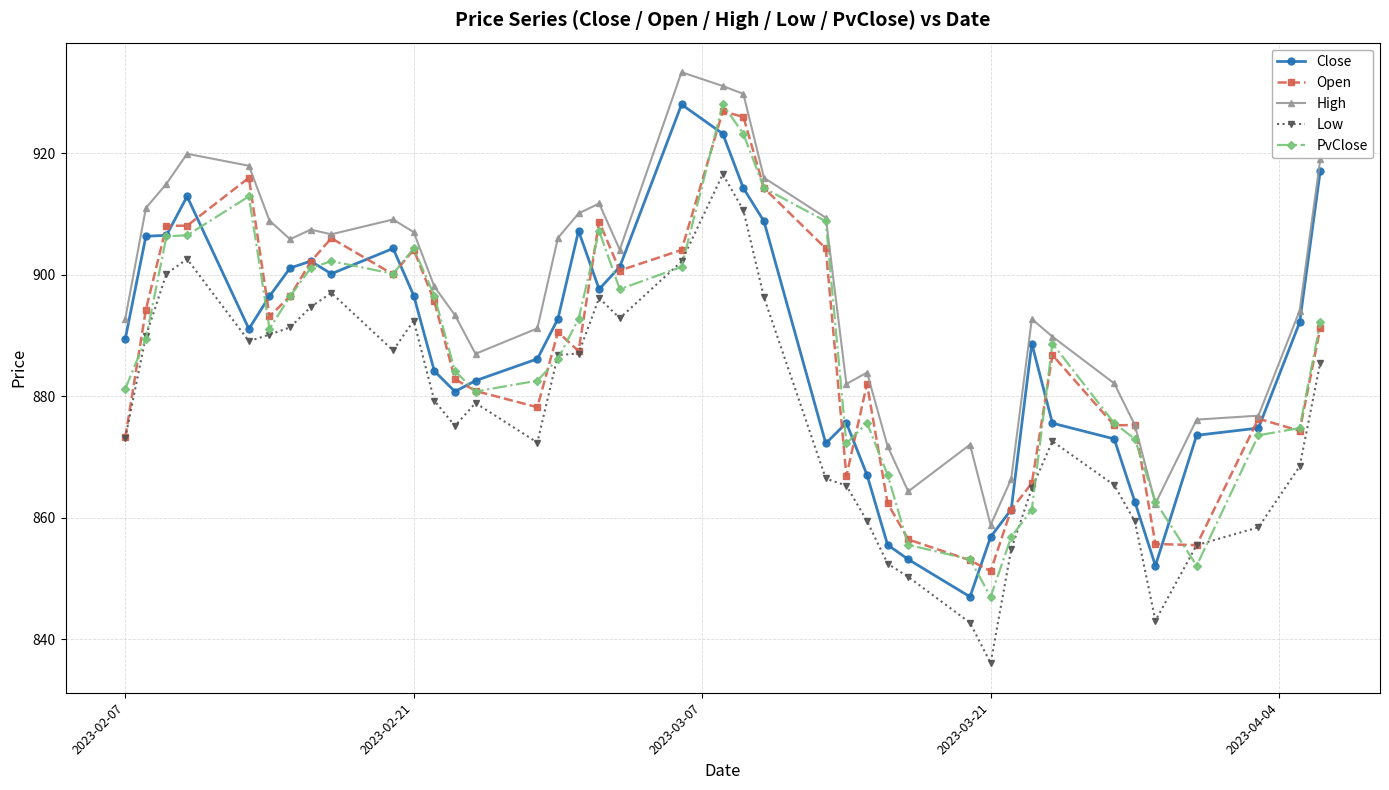

What is the minimum value shown in the chart?

836.1